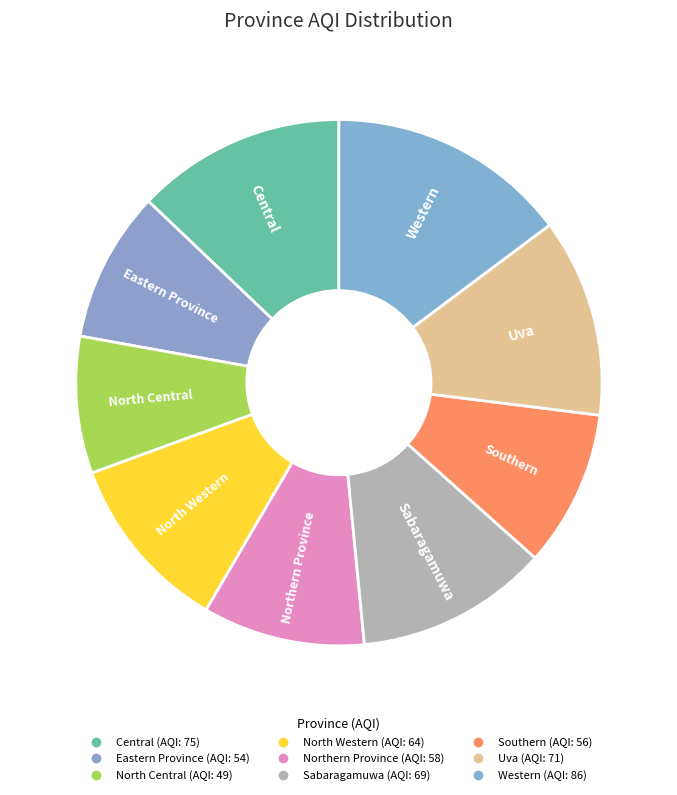

Count the number of slices in the pie.

9